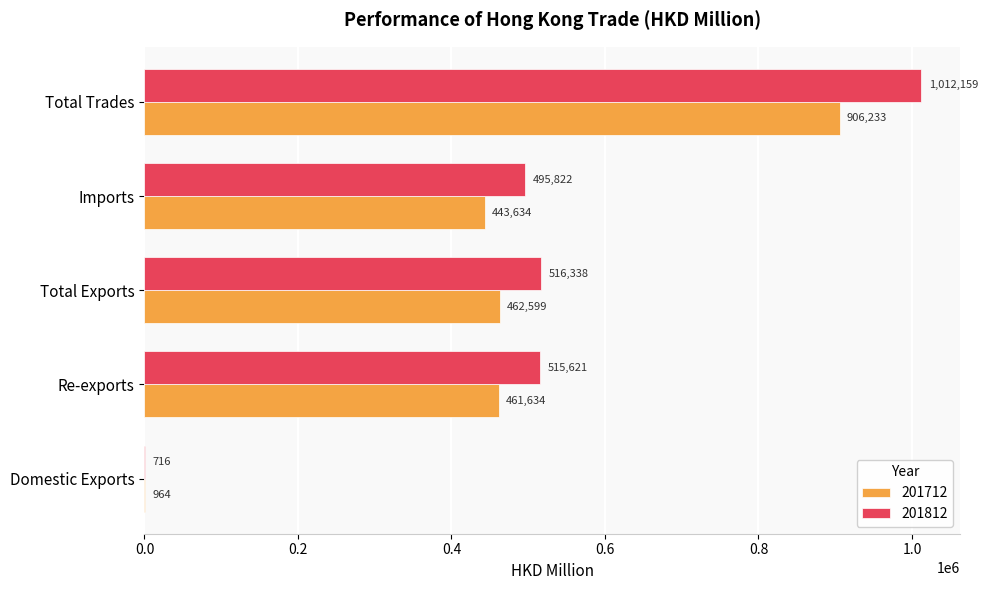

What is the approximate value of 201812 at Imports?

495821.8